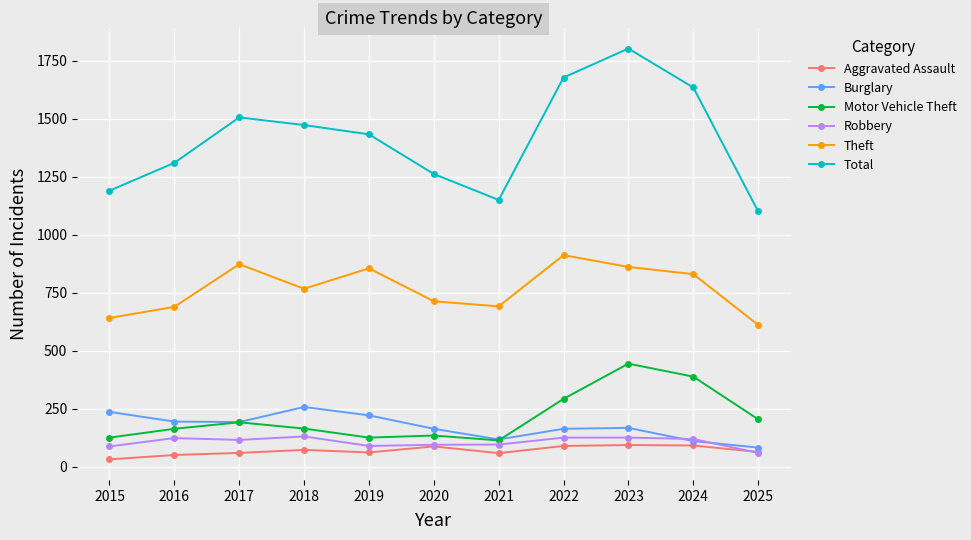

True or false: Burglary and Theft intersect in this chart.

False